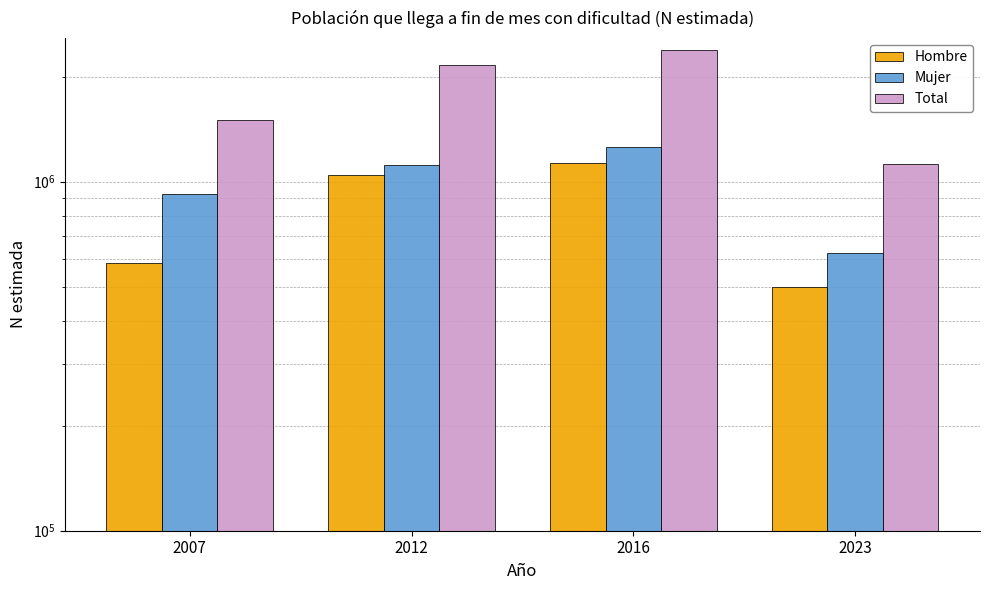

Where is Hombre nearest to the value 813368?

2007